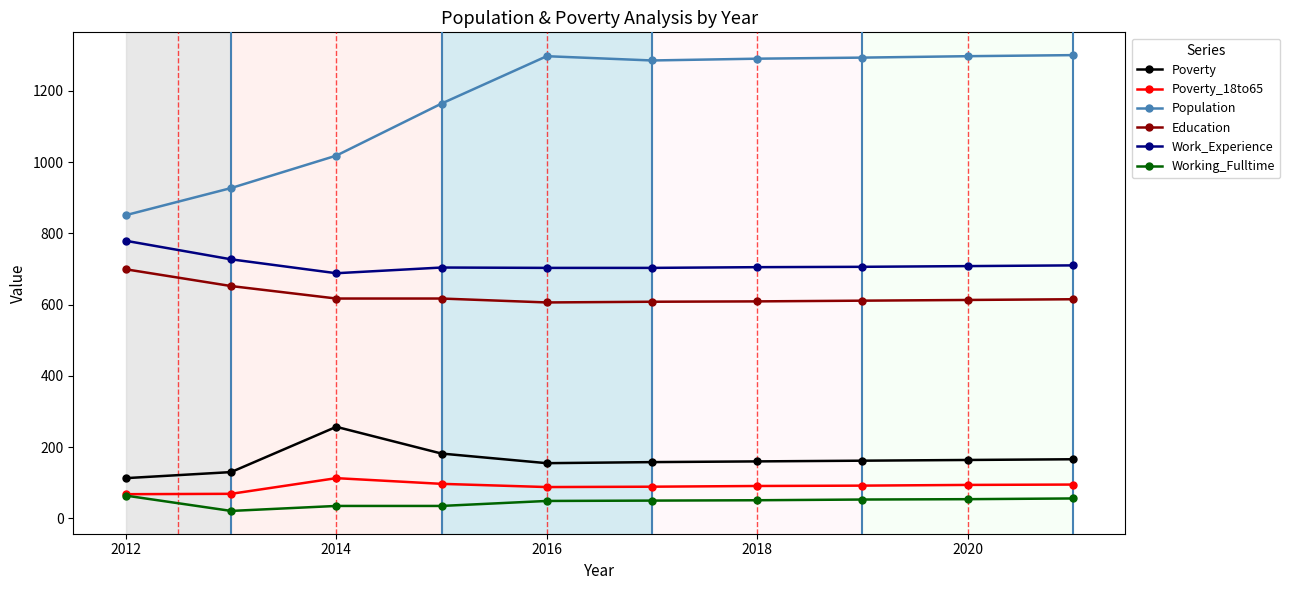

What is the highest value of the Work_Experience series?

779